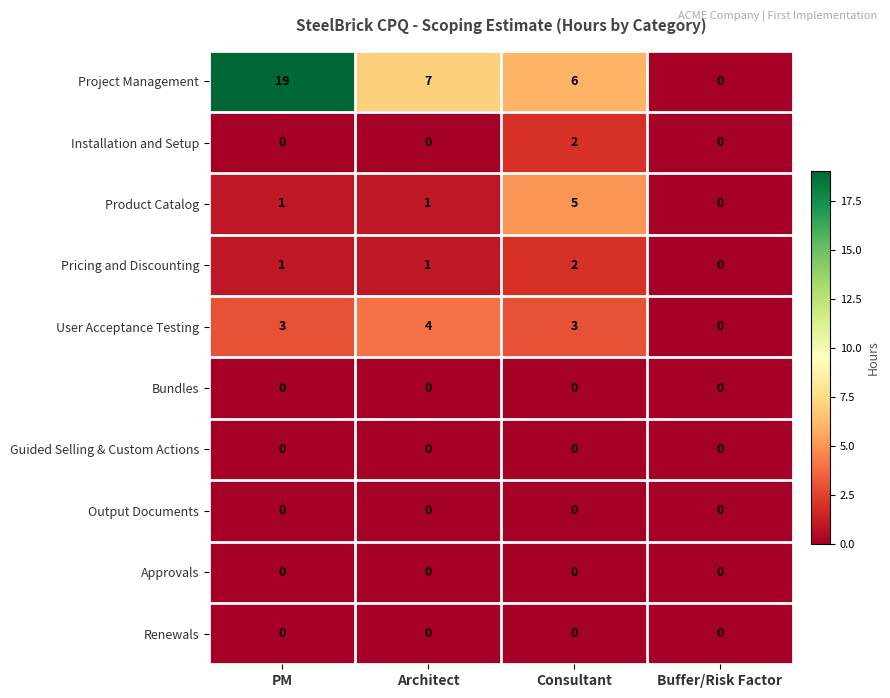

Which series has the widest spread of values?

Project Management